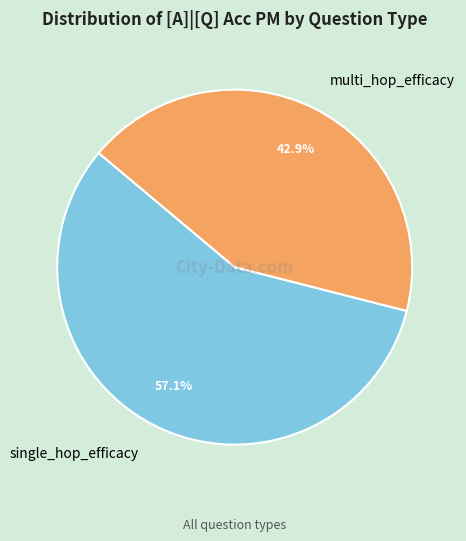

How many segments does this pie chart have?

2